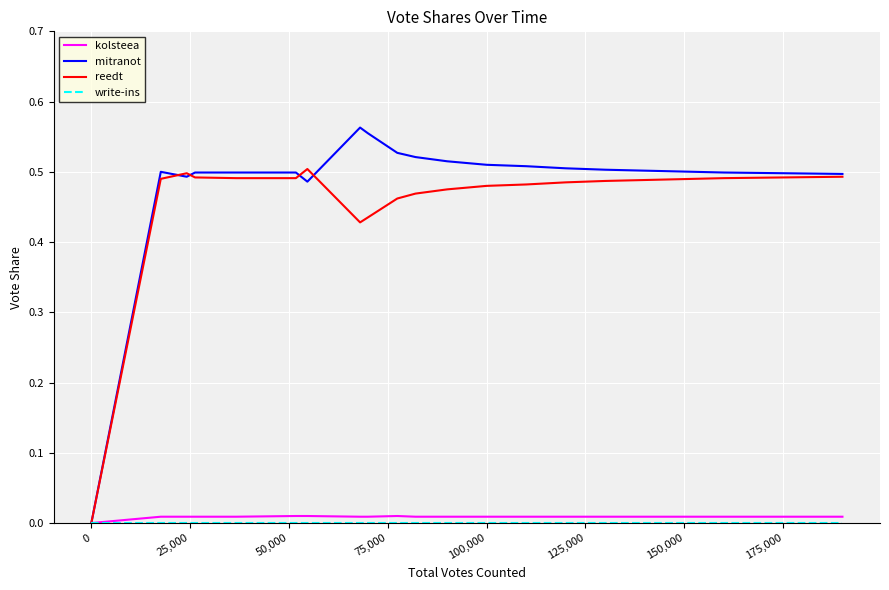

Does the chart have visible grid lines?

Yes